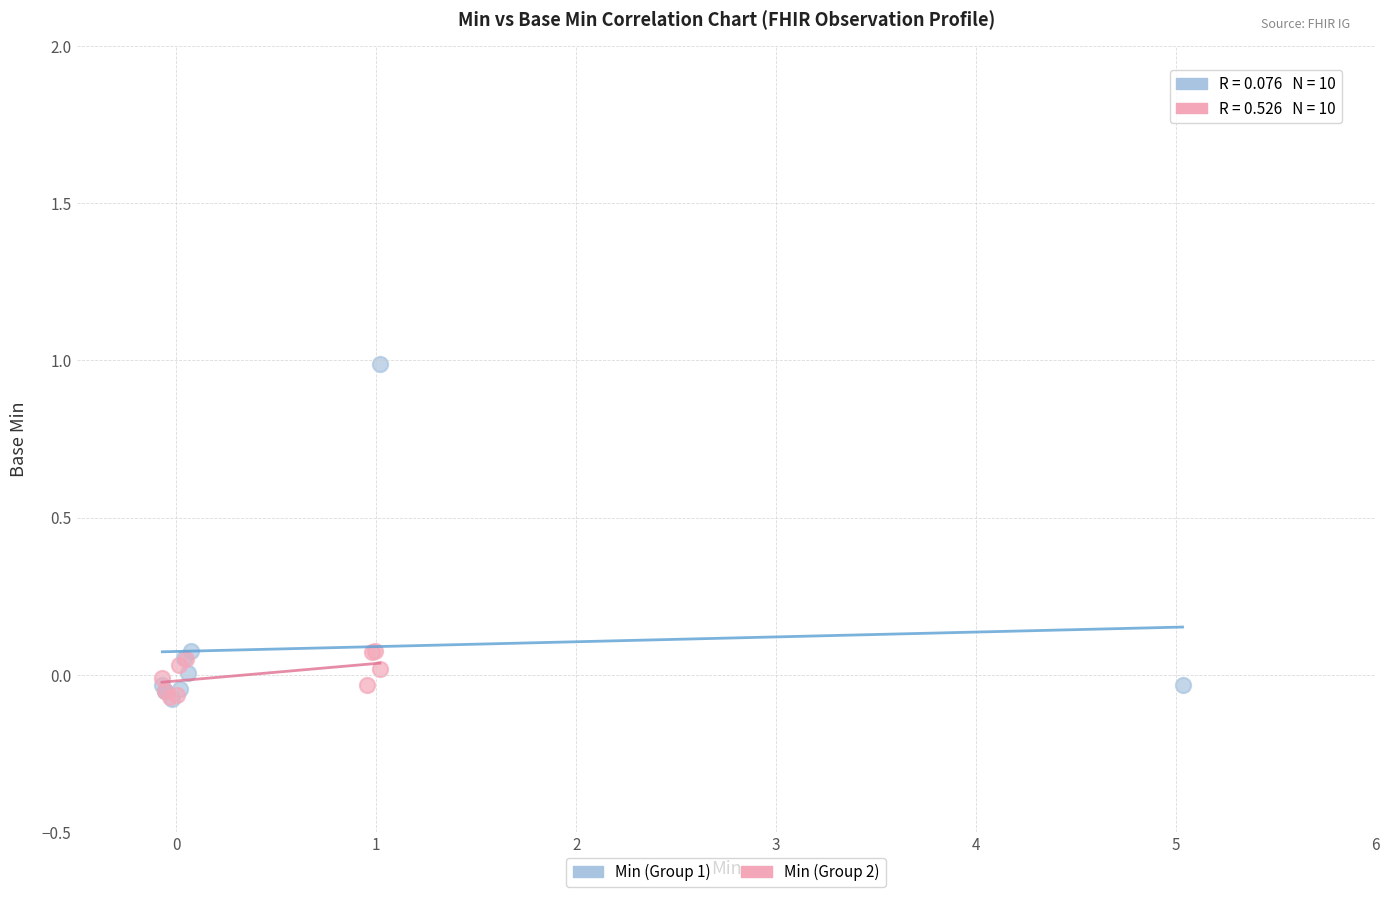

Which series has the widest spread of Y values?

Min (Group 1)